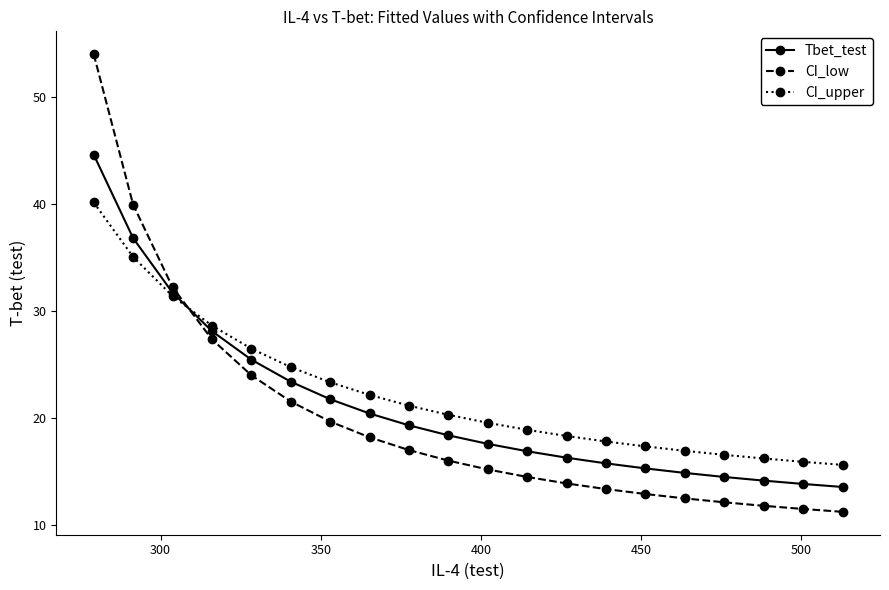

Reading left to right, what are all the values shown in this chart?

Tbet_test: 44.6	36.8	31.7	28.1	25.5	23.4	21.8	20.4	19.3	18.4	17.6	16.9	16.3	15.8	15.3	14.9	14.5	14.2	13.9	13.6
CI_low: 54.0	40.0	32.2	27.4	24.0	21.6	19.7	18.2	17.0	16.0	15.2	14.5	13.9	13.4	12.9	12.5	12.1	11.8	11.5	11.3
CI_upper: 40.2	35.1	31.4	28.7	26.5	24.8	23.4	22.2	21.2	20.3	19.6	18.9	18.3	17.8	17.4	17.0	16.6	16.2	15.9	15.6